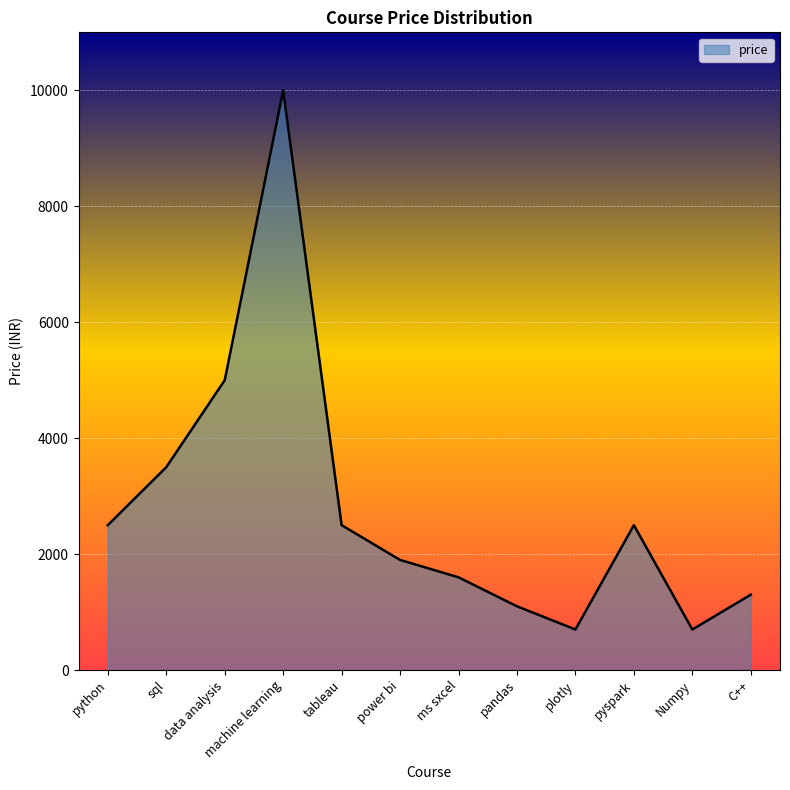

What is the average value?

2774